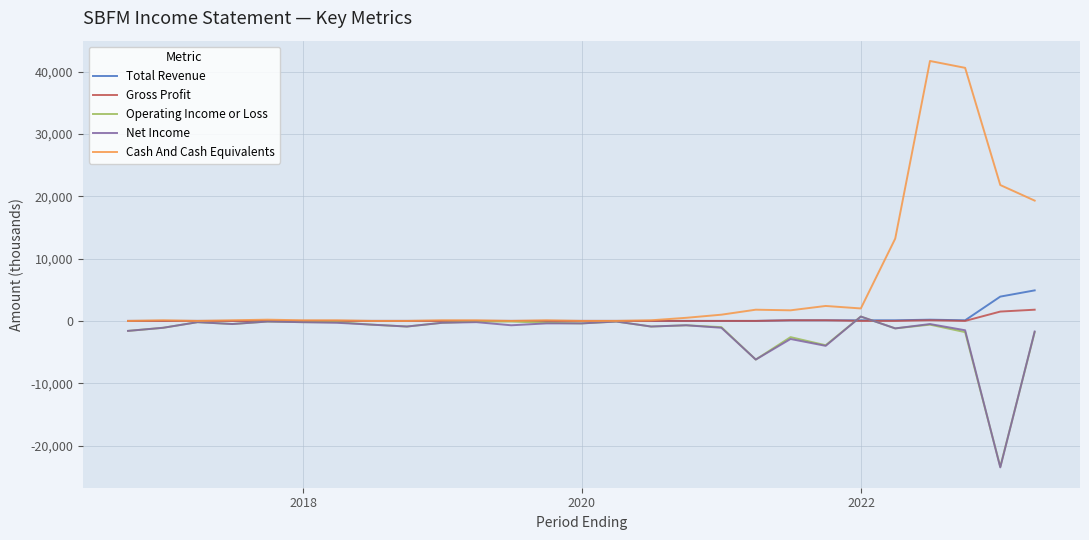

What is the maximum value shown in the chart?

41700